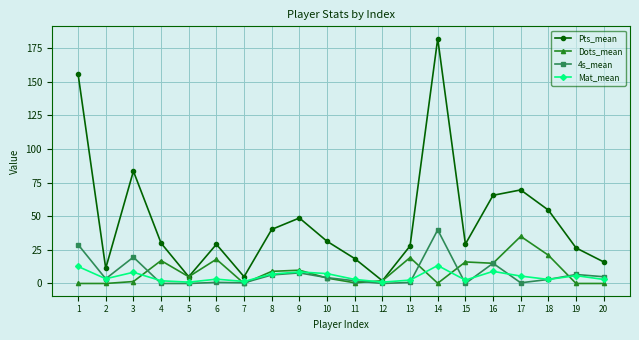

The value of Dots_mean at 5 is 5.0. True or false?

True